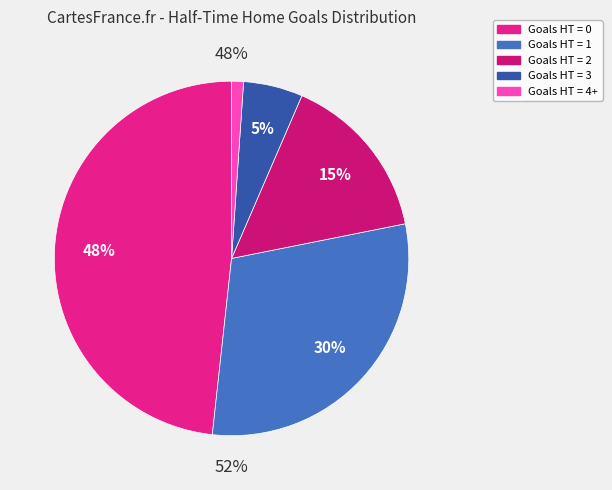

To the nearest percent, what is the difference between the 2 and 4+ slice percentages?

14%